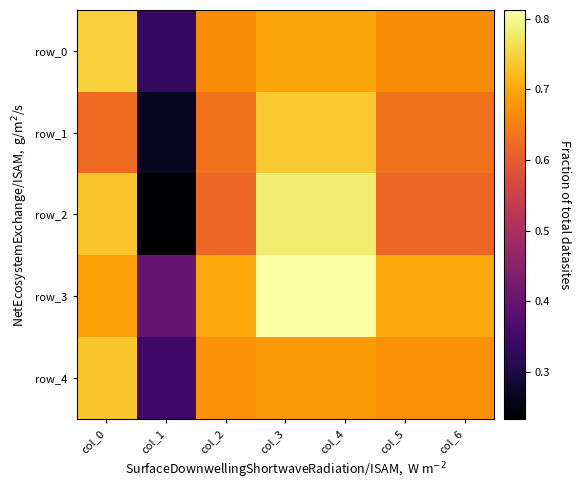

True or false: row_4 has a value of 0.3 at col_1.

True